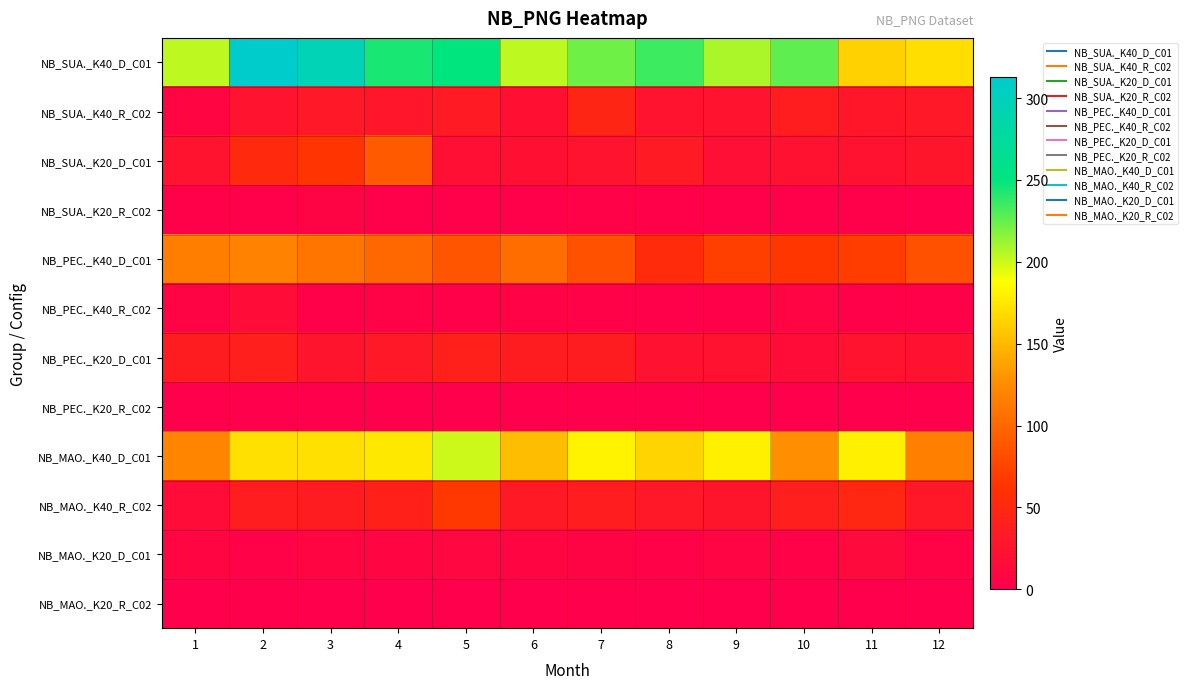

Reading left to right, list all the values displayed in this chart.

NB_SUA._K40_D_C01: 1=204	2=313	3=295	4=244	5=250	6=204	7=223	8=235	9=208	10=227	11=163	12=170
NB_SUA._K40_R_C02: 1=9	2=24	3=30	4=28	5=33	6=21	7=46	8=25	9=25	10=37	11=29	12=31
NB_SUA._K20_D_C01: 1=25	2=51	3=64	4=90	5=20	6=21	7=25	8=33	9=18	10=23	11=23	12=27
NB_SUA._K20_R_C02: 1=3	2=1	3=6	4=2	5=1	6=2	7=4	8=3	9=1	10=1	11=1	12=0
NB_PEC._K40_D_C01: 1=116	2=118	3=109	4=100	5=87	6=103	7=84	8=54	9=72	10=65	11=70	12=84
NB_PEC._K40_R_C02: 1=6	2=16	3=3	4=5	5=3	6=5	7=4	8=1	9=3	10=7	11=3	12=3
NB_PEC._K20_D_C01: 1=35	2=39	3=26	4=31	5=40	6=35	7=36	8=22	9=23	10=17	11=24	12=22
NB_PEC._K20_R_C02: 1=0	2=0	3=0	4=0	5=0	6=0	7=0	8=0	9=0	10=0	11=0	12=0
NB_MAO._K40_D_C01: 1=121	2=171	3=171	4=176	5=200	6=152	7=181	8=165	9=180	10=126	11=180	12=117
NB_MAO._K40_R_C02: 1=17	2=37	3=35	4=42	5=66	6=32	7=37	8=30	9=27	10=39	11=48	12=30
NB_MAO._K20_D_C01: 1=8	2=4	3=8	4=8	5=10	6=8	7=6	8=4	9=7	10=4	11=13	12=5
NB_MAO._K20_R_C02: 1=0	2=0	3=0	4=0	5=0	6=0	7=0	8=0	9=0	10=0	11=0	12=0